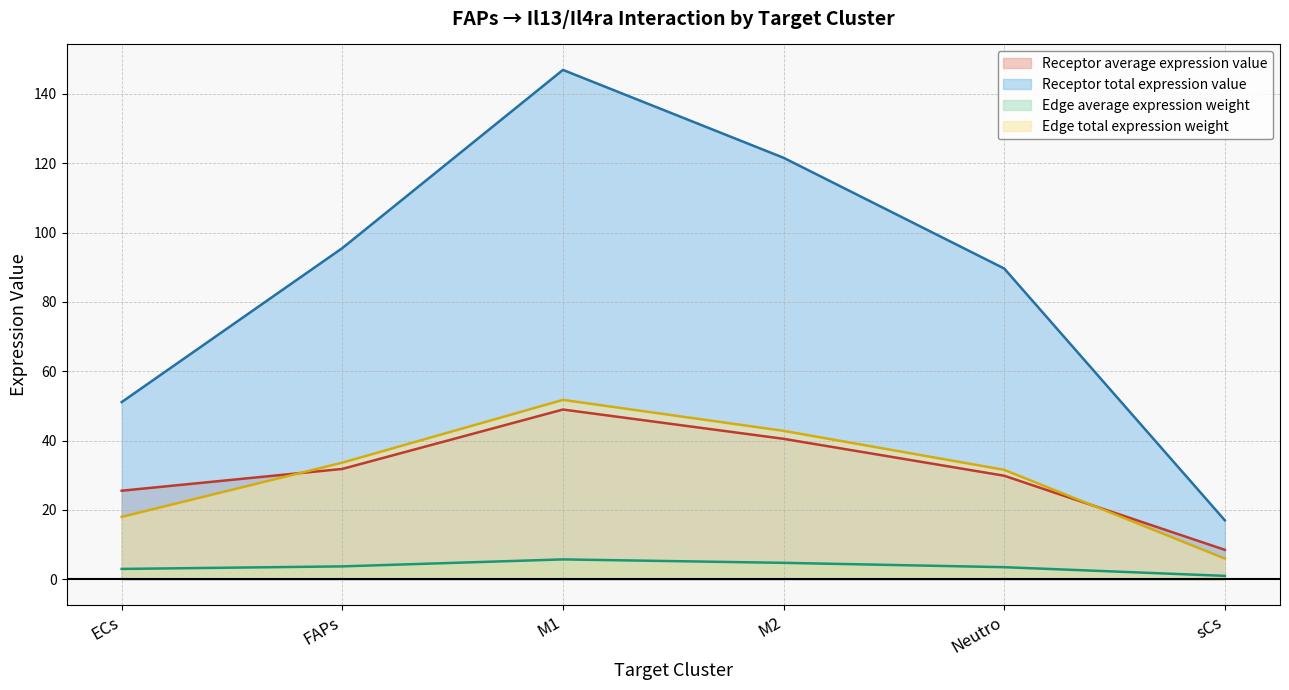

What are all the series names shown in the legend?

Receptor average expression value, Receptor total expression value, Edge average expression weight, Edge total expression weight